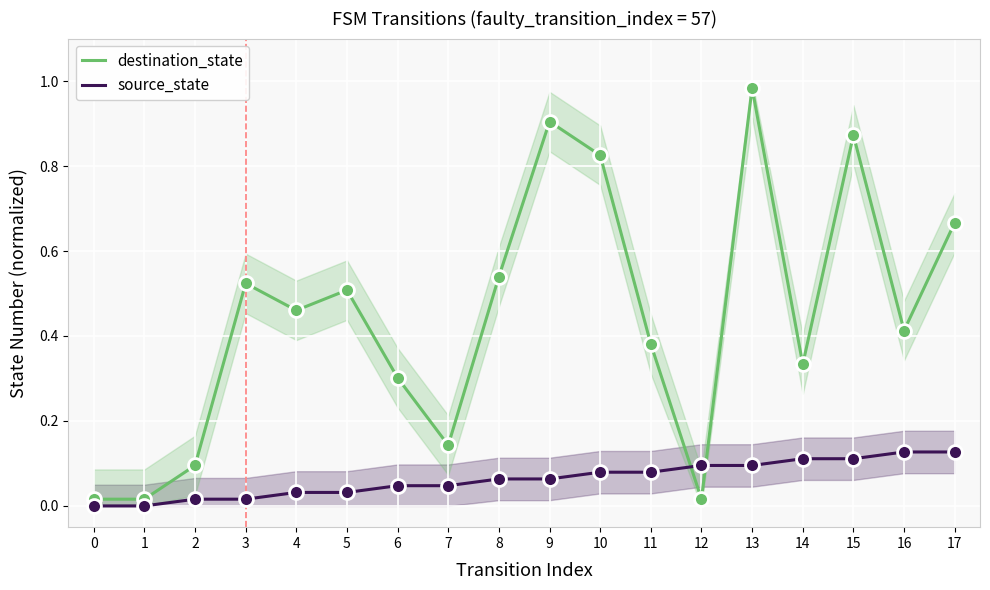

At which category is the sum across all series the highest?

13